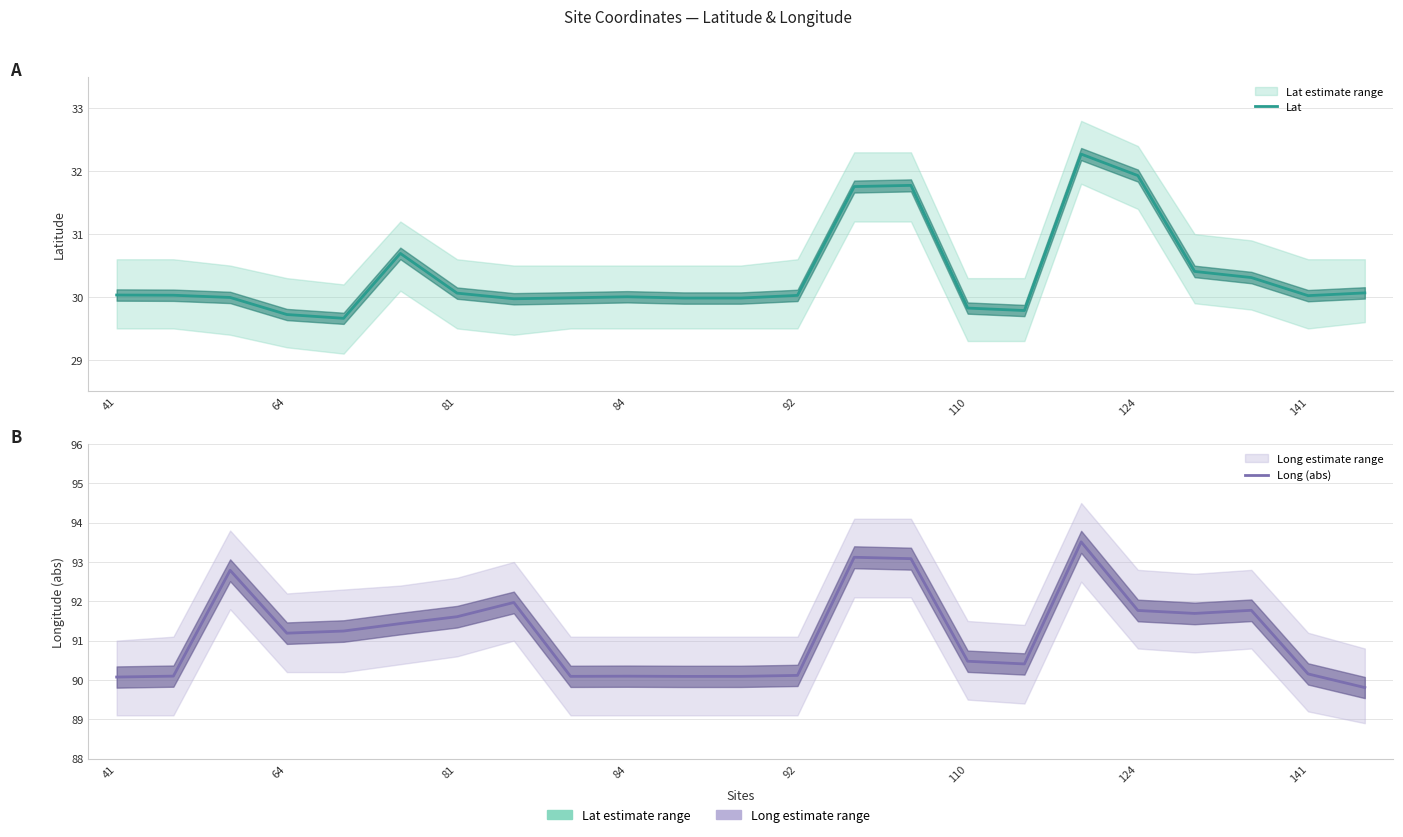

True or false: Lat has more than 0 interior local peaks.

True